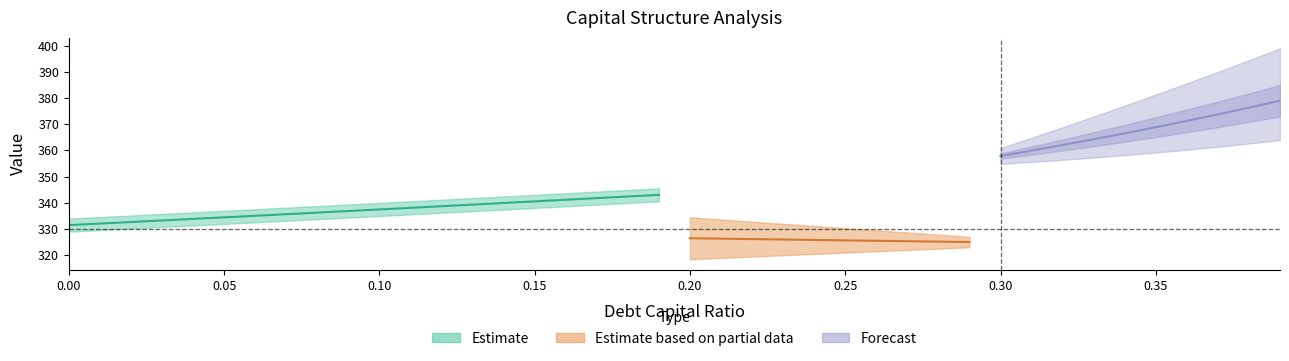

What is the total value across all series at 0.15?

341.0